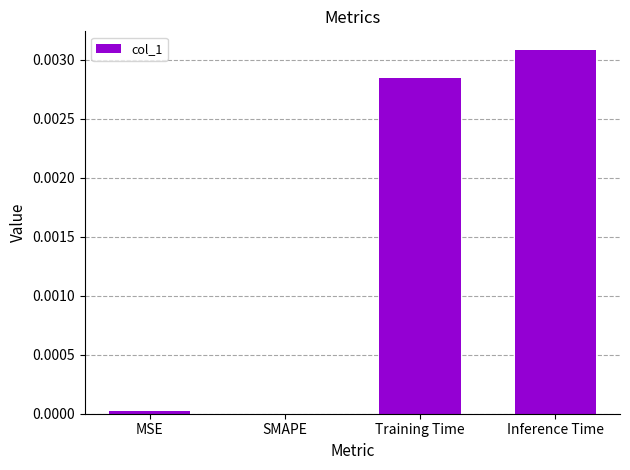

Which label corresponds to the largest value in the chart?

Inference Time